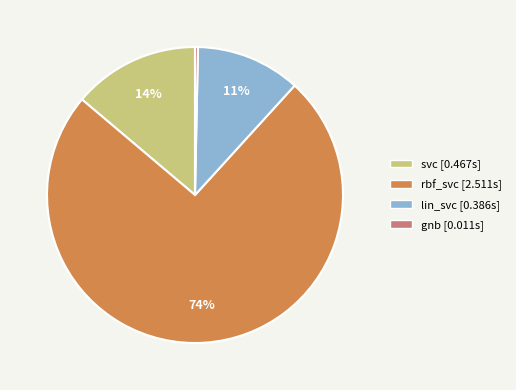

To the nearest percent, what percentage of the pie is svc?

14%